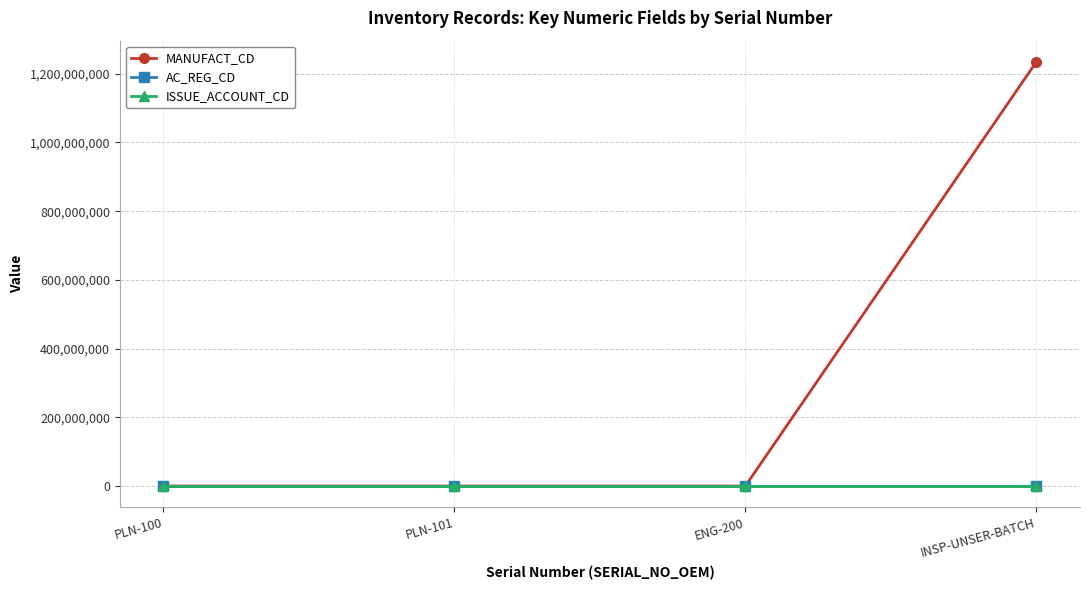

What is the label of the 3rd point from the left?

ENG-200